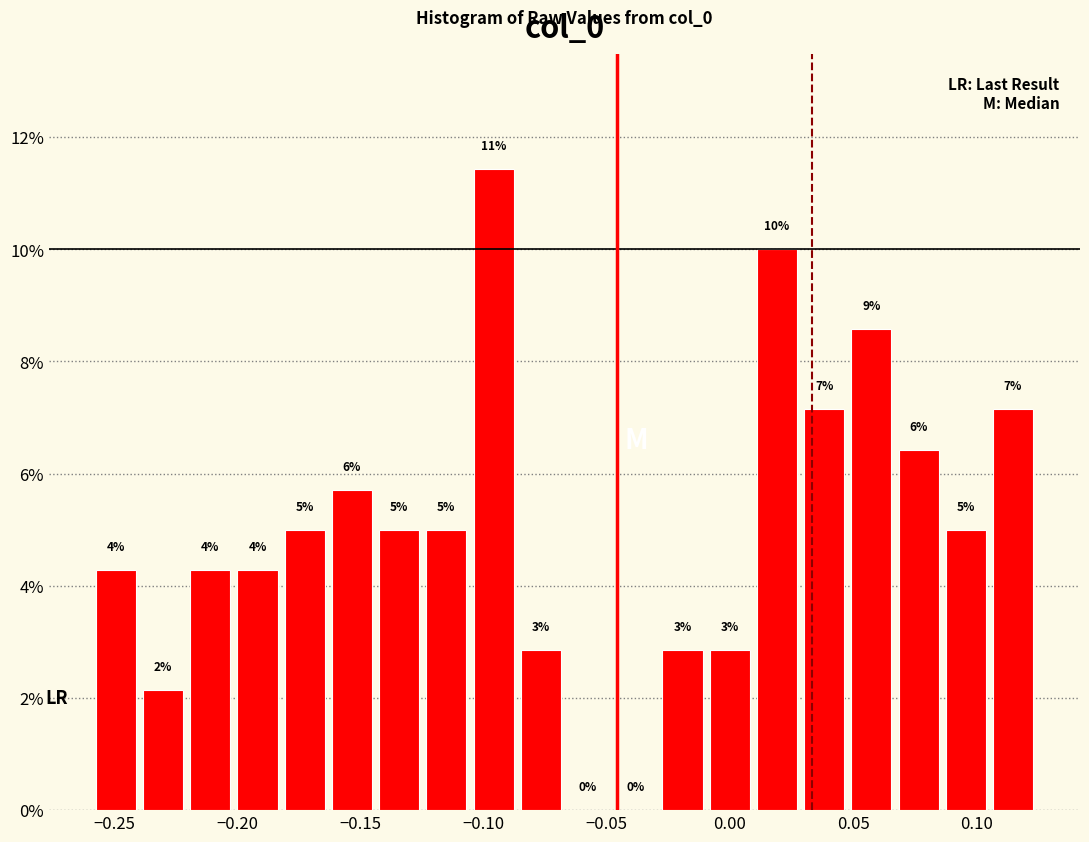

Around what value on the x-axis is the tallest bar? Give the approximate position of its centre, as read against the axis.

-0.095